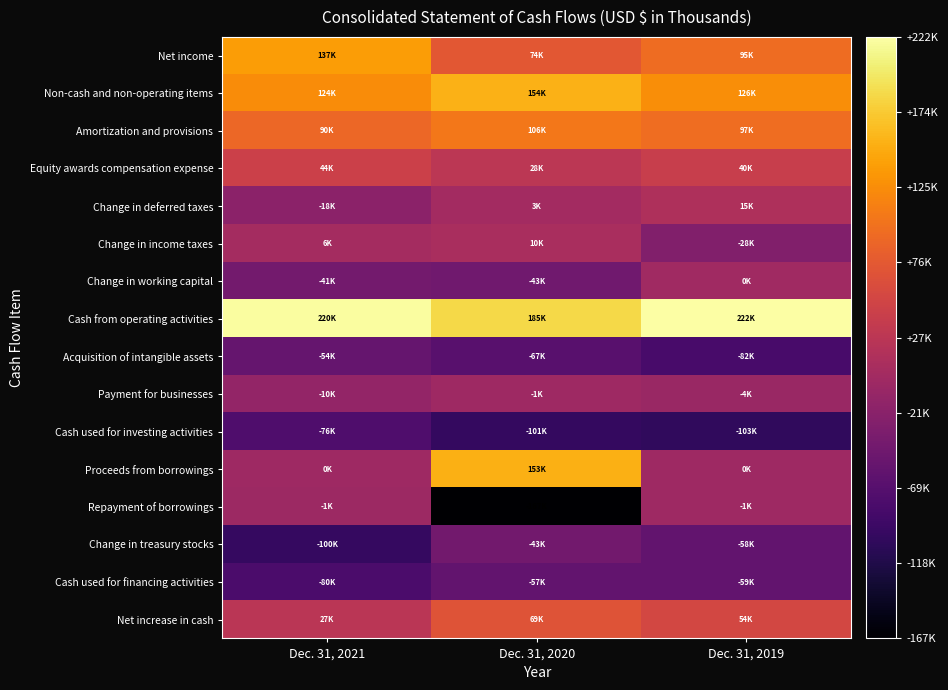

Reading left to right, list all the values displayed in this chart.

Net income: Dec. 31, 2021=137647	Dec. 31, 2020=74689	Dec. 31, 2019=95969
Non-cash and non-operating items: Dec. 31, 2021=124879	Dec. 31, 2020=154629	Dec. 31, 2019=126281
Amortization and provisions: Dec. 31, 2021=90934	Dec. 31, 2020=106591	Dec. 31, 2019=97110
Equity awards compensation expense: Dec. 31, 2021=44528	Dec. 31, 2020=28770	Dec. 31, 2019=40999
Change in deferred taxes: Dec. 31, 2021=-18642	Dec. 31, 2020=3720	Dec. 31, 2019=15418
Change in income taxes: Dec. 31, 2021=6043	Dec. 31, 2020=10867	Dec. 31, 2019=-28015
Change in working capital: Dec. 31, 2021=-41613	Dec. 31, 2020=-43962	Dec. 31, 2019=582
Cash from operating activities: Dec. 31, 2021=220913	Dec. 31, 2020=185356	Dec. 31, 2019=222832
Acquisition of intangible assets: Dec. 31, 2021=-54983	Dec. 31, 2020=-67287	Dec. 31, 2019=-82716
Payment for businesses: Dec. 31, 2021=-10419	Dec. 31, 2020=-1176	Dec. 31, 2019=-4582
Cash used for investing activities: Dec. 31, 2021=-76367	Dec. 31, 2020=-101093	Dec. 31, 2019=-103888
Proceeds from borrowings: Dec. 31, 2021=0	Dec. 31, 2020=153188	Dec. 31, 2019=0
Repayment of borrowings: Dec. 31, 2021=-1249	Dec. 31, 2020=-167344	Dec. 31, 2019=-1022
Change in treasury stocks: Dec. 31, 2021=-100027	Dec. 31, 2020=-43655	Dec. 31, 2019=-58588
Cash used for financing activities: Dec. 31, 2021=-80117	Dec. 31, 2020=-57747	Dec. 31, 2019=-59111
Net increase in cash: Dec. 31, 2021=27516	Dec. 31, 2020=69248	Dec. 31, 2019=54337